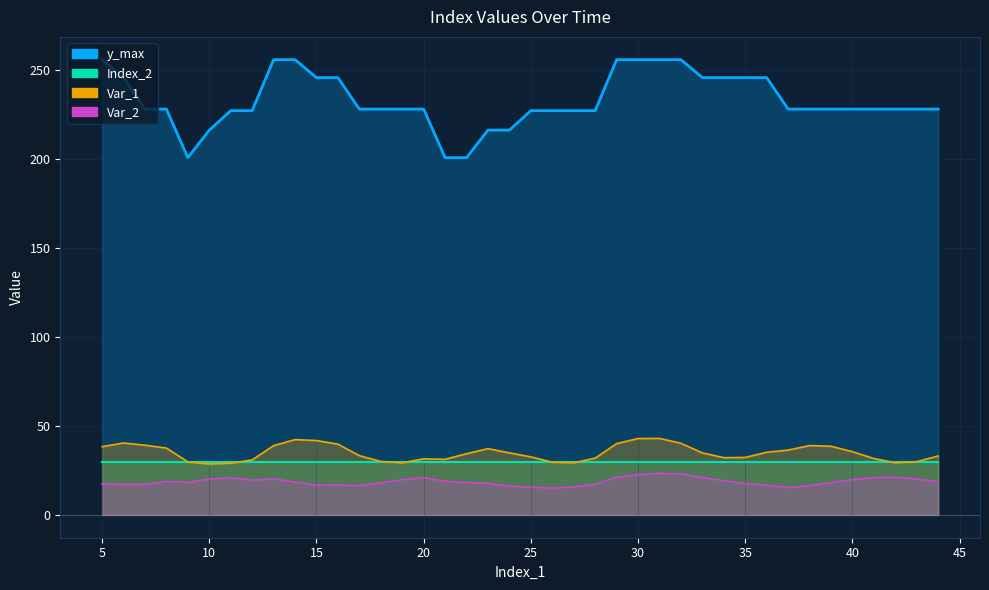

True or false: the data shows 324.0 at 10.

False